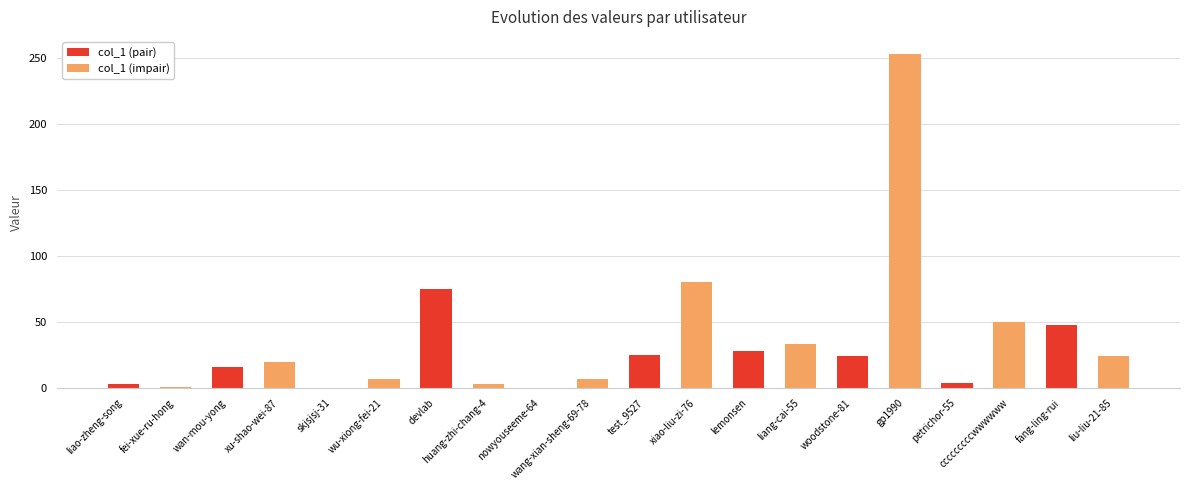

What is the ratio of the value at wu-xiong-fei-21 to the value at xiao-liu-zi-76?

0.1